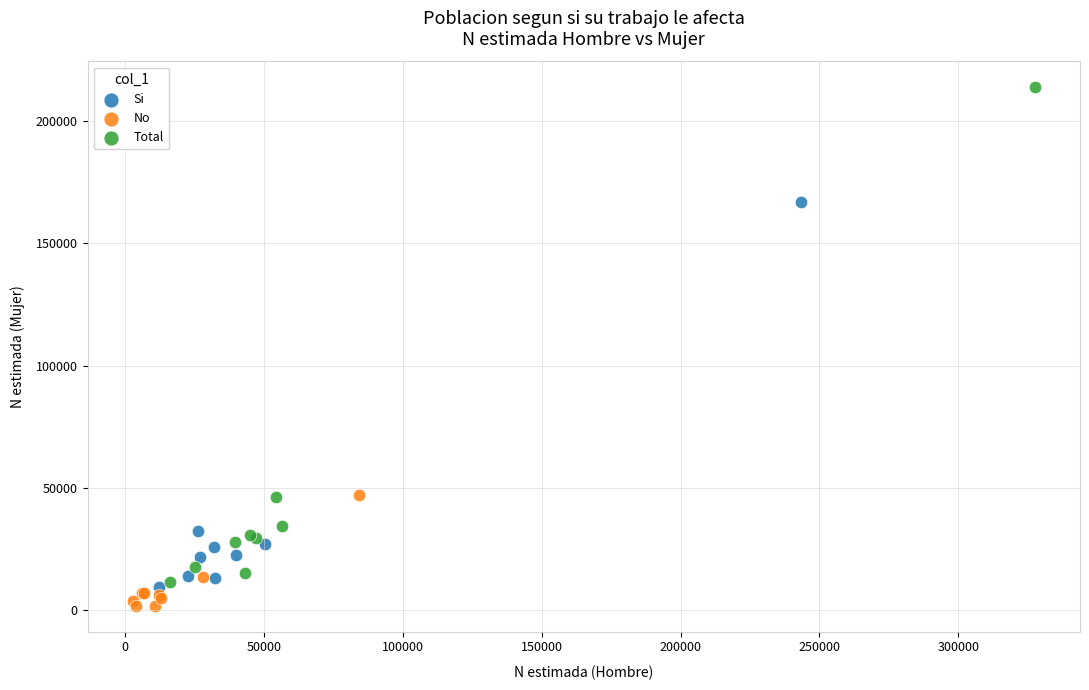

Which series reaches the maximum Y coordinate?

Total